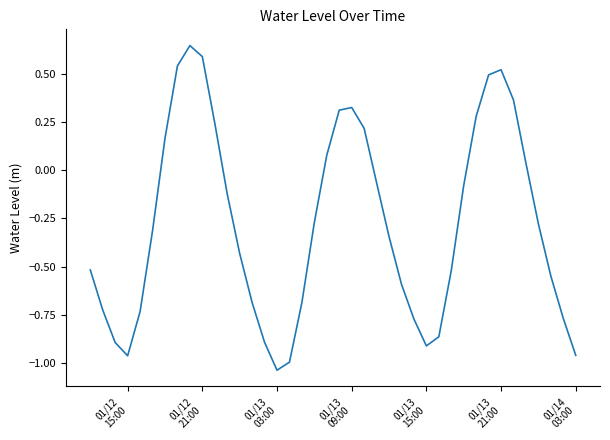

Reading left to right, list all the values displayed in this chart.

-0.5	-0.7	-0.9	-1.0	-0.7	-0.3	0.2	0.5	0.6	0.6	0.2	-0.1	-0.4	-0.7	-0.9	-1.0	-1.0	-0.7	-0.3	0.1	0.3	0.3	0.2	-0.1	-0.3	-0.6	-0.8	-0.9	-0.9	-0.5	-0.1	0.3	0.5	0.5	0.4	0.0	-0.3	-0.5	-0.8	-1.0